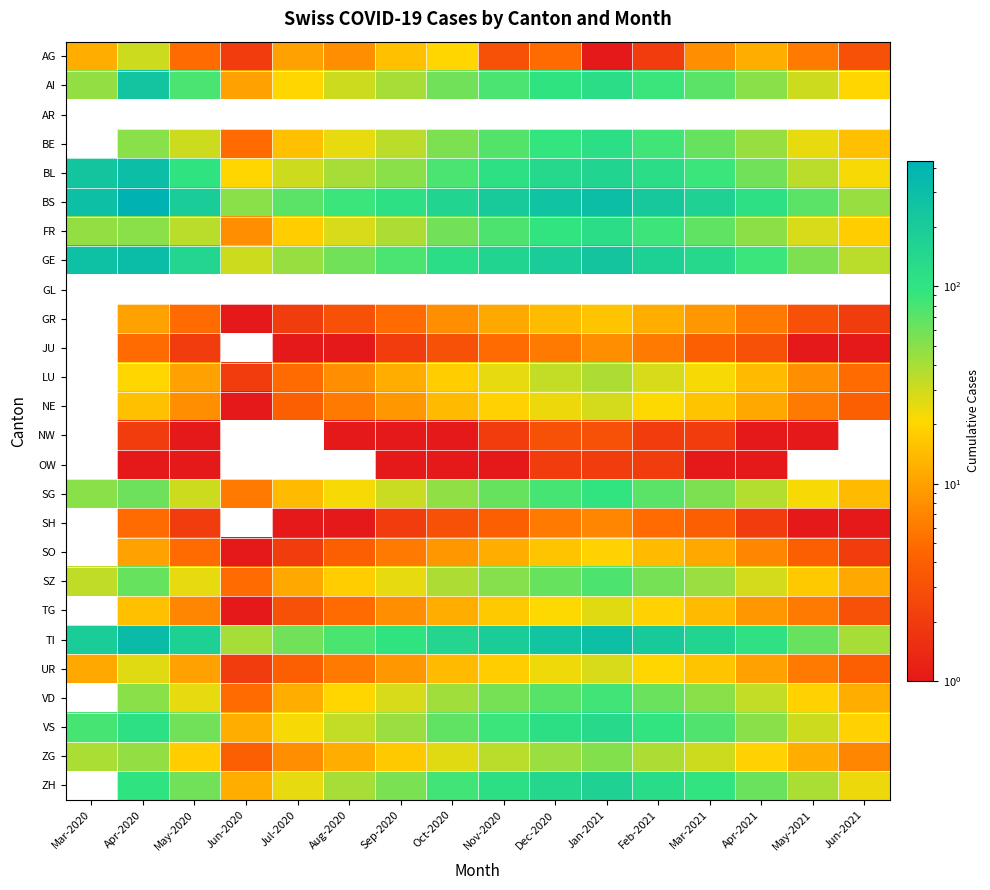

Which category has the highest value across all series?

Apr-2020